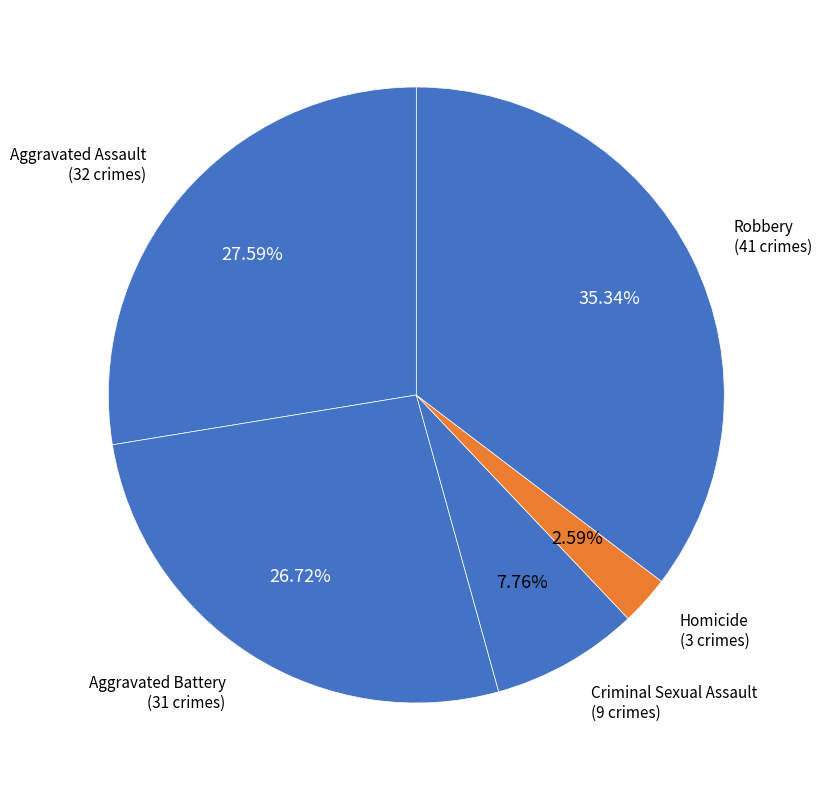

The Robbery slice represents 35% of the pie. True or false?

True